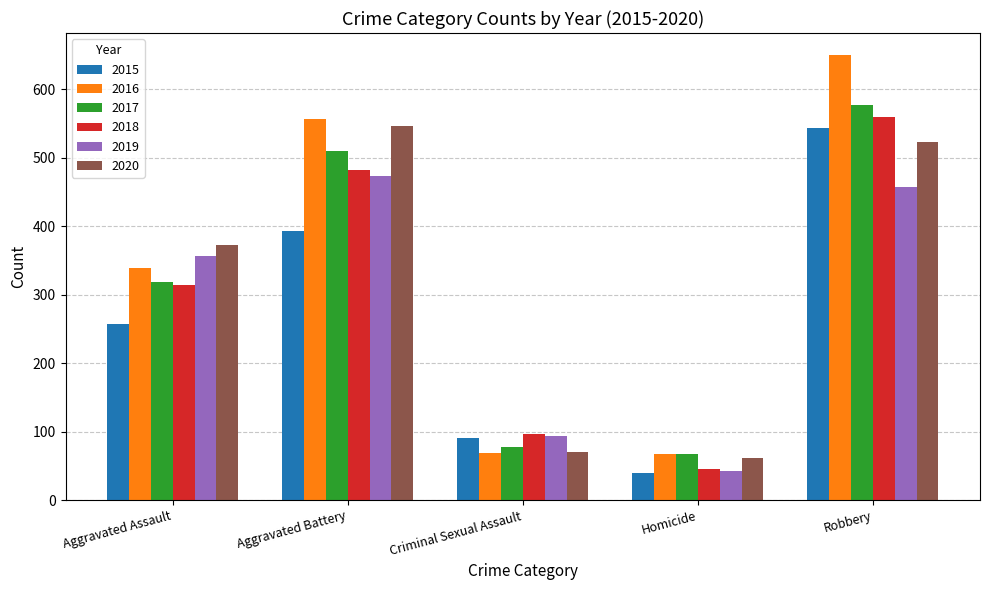

What is the sum of the 2015 values at Robbery and Aggravated Battery?

937